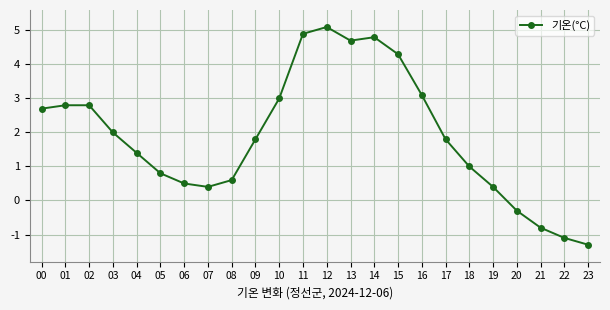

What value does the data have at 08?

0.6